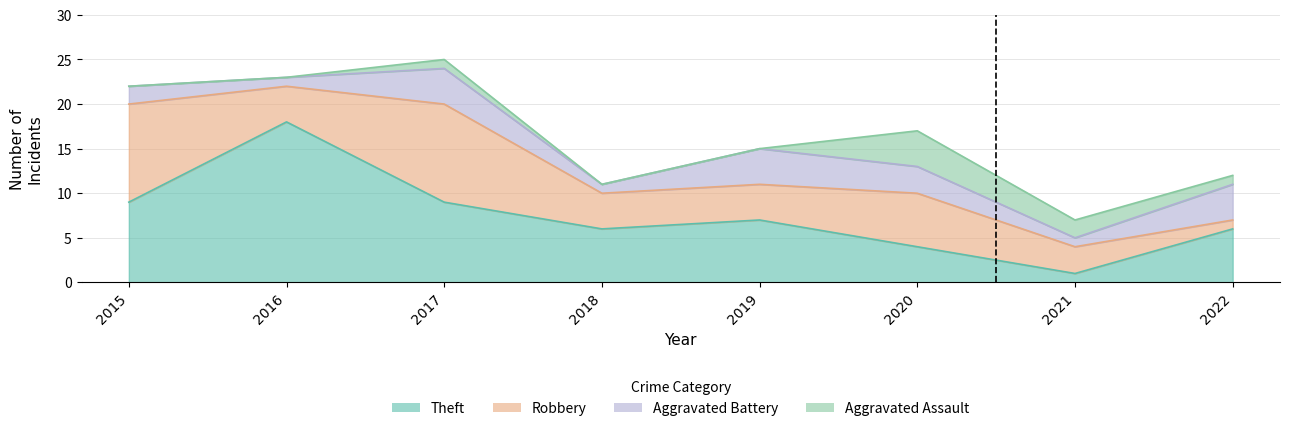

Reading right to left, transcribe all the data shown in this chart.

Aggravated Assault: 2022=1	2021=2	2020=4	2019=0	2018=0	2017=1	2016=0	2015=0
Aggravated Battery: 2022=4	2021=1	2020=3	2019=4	2018=1	2017=4	2016=1	2015=2
Robbery: 2022=1	2021=3	2020=6	2019=4	2018=4	2017=11	2016=4	2015=11
Theft: 2022=6	2021=1	2020=4	2019=7	2018=6	2017=9	2016=18	2015=9